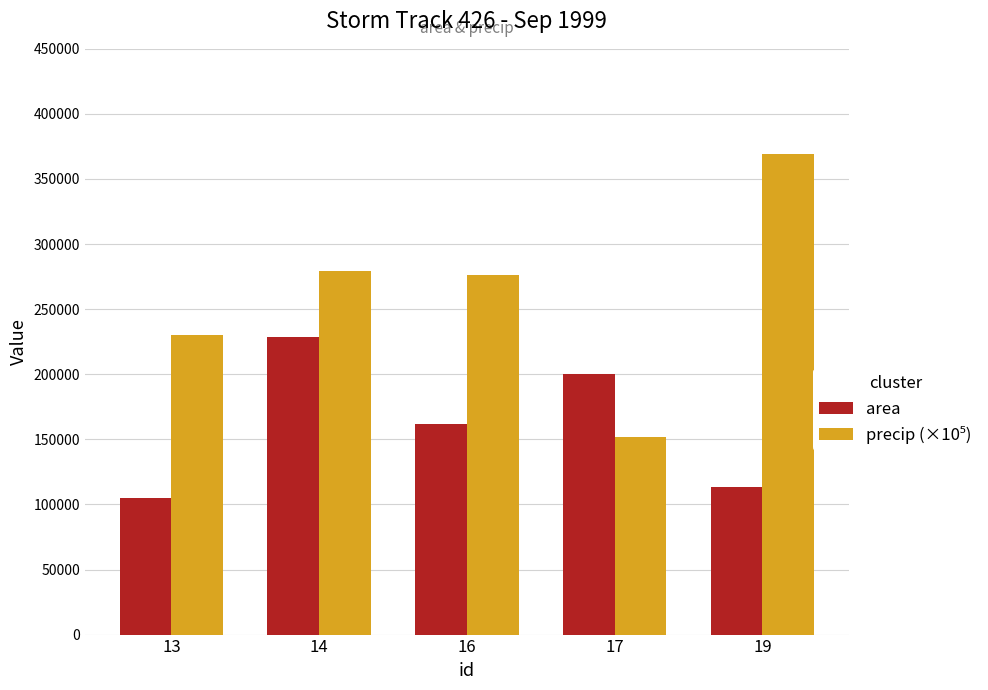

At which category is the sum across all series the highest?

14